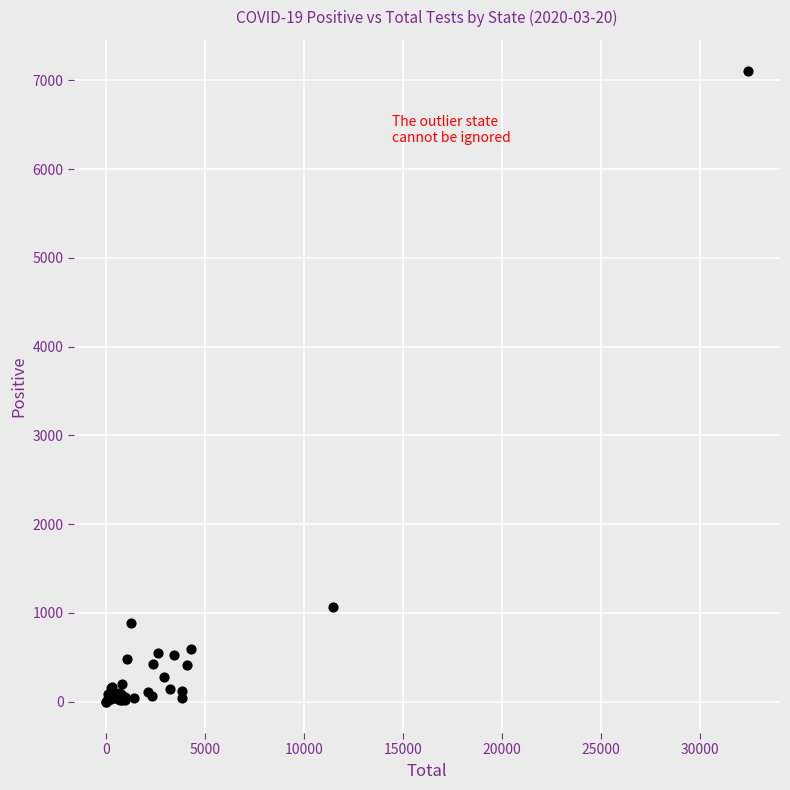

What Y value in the scatter plot is closest to 3551?

1063